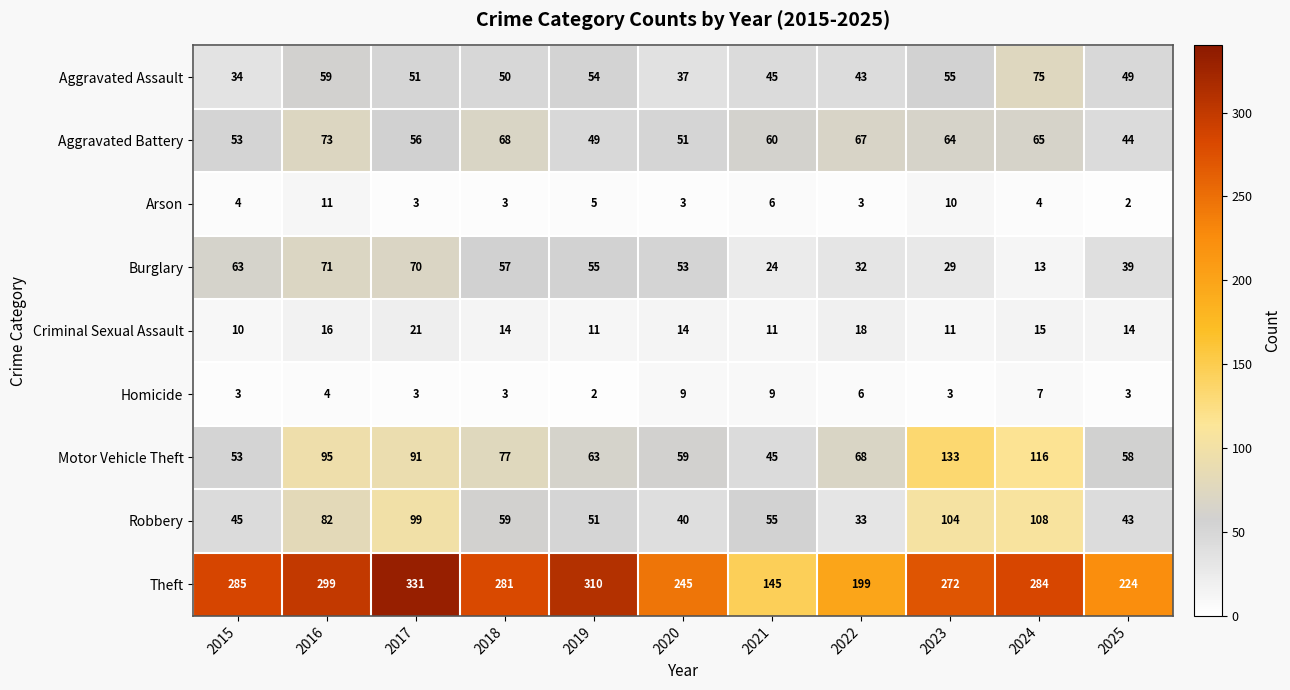

True or false: Homicide has a value of 2 at 2017.

False